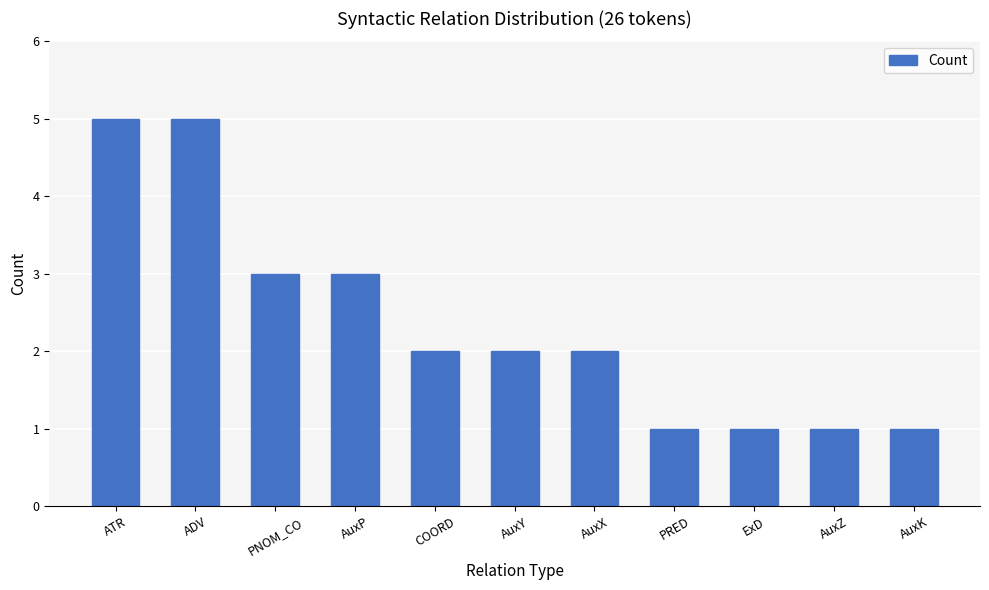

Is it true that the value at AuxP is 5?

False